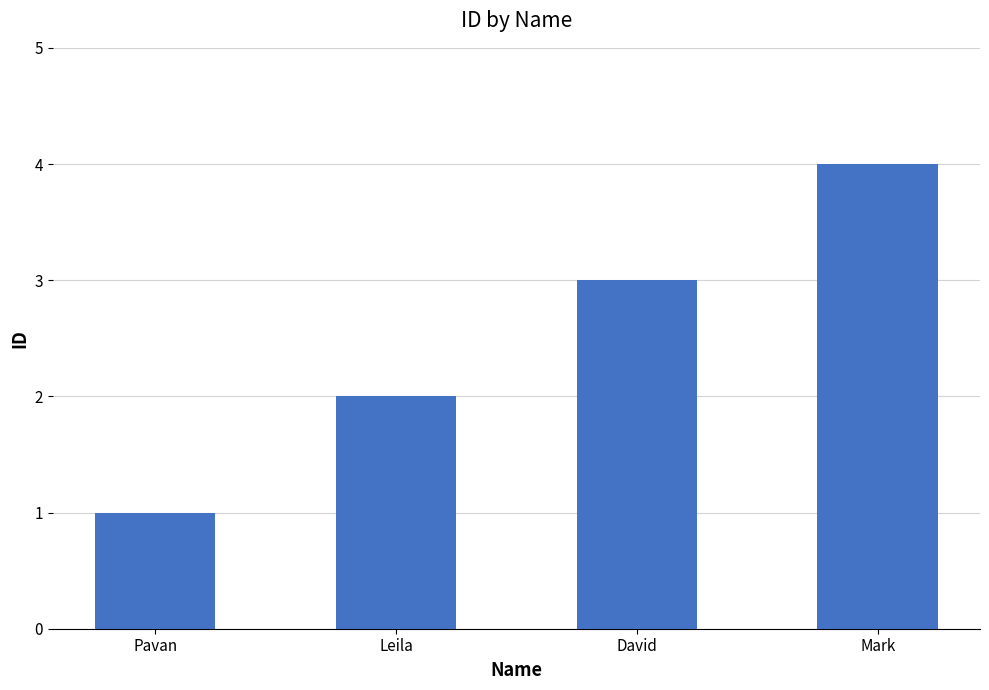

How many categories are shown in the chart?

4